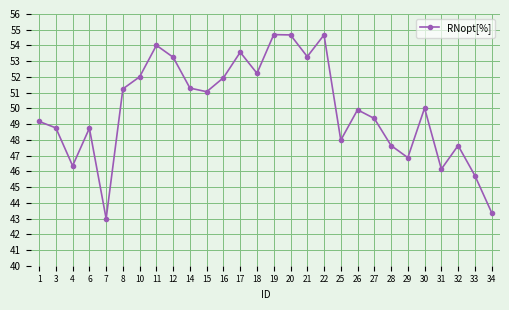

How many data points are above 50?

14